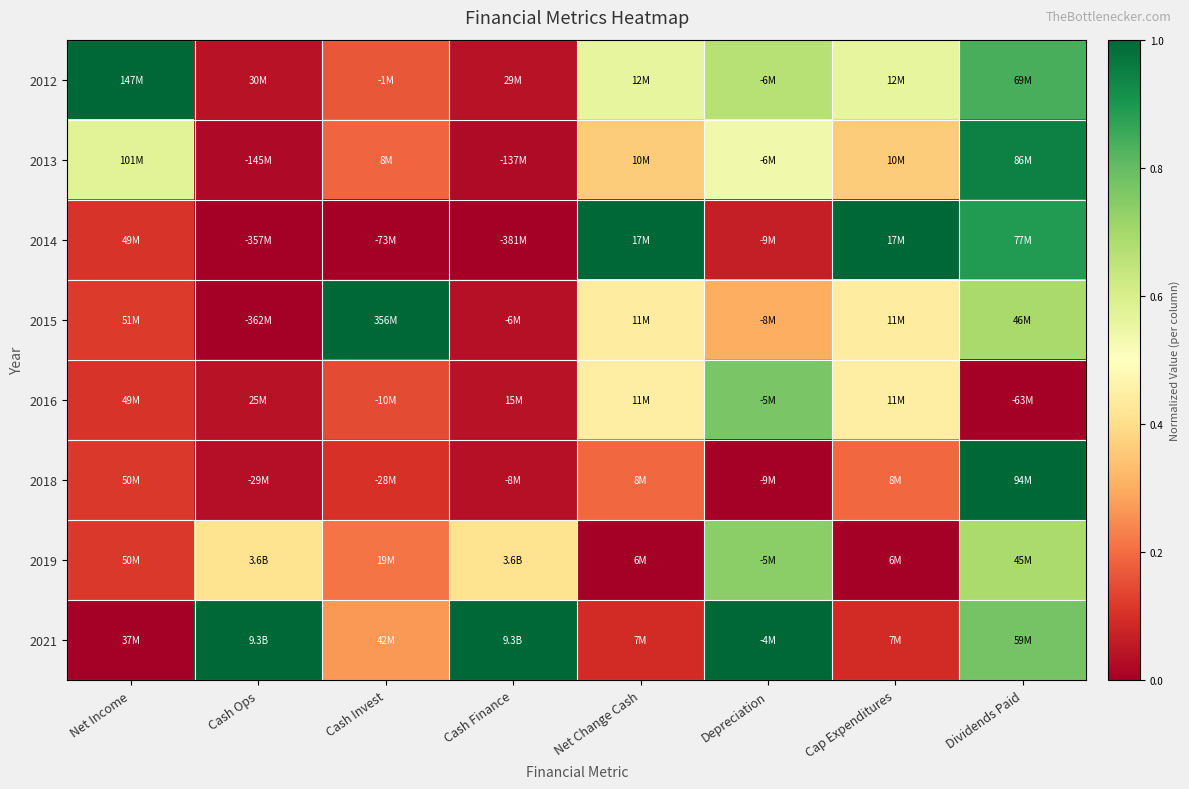

At which category is the sum across all series the highest?

Dividends Paid